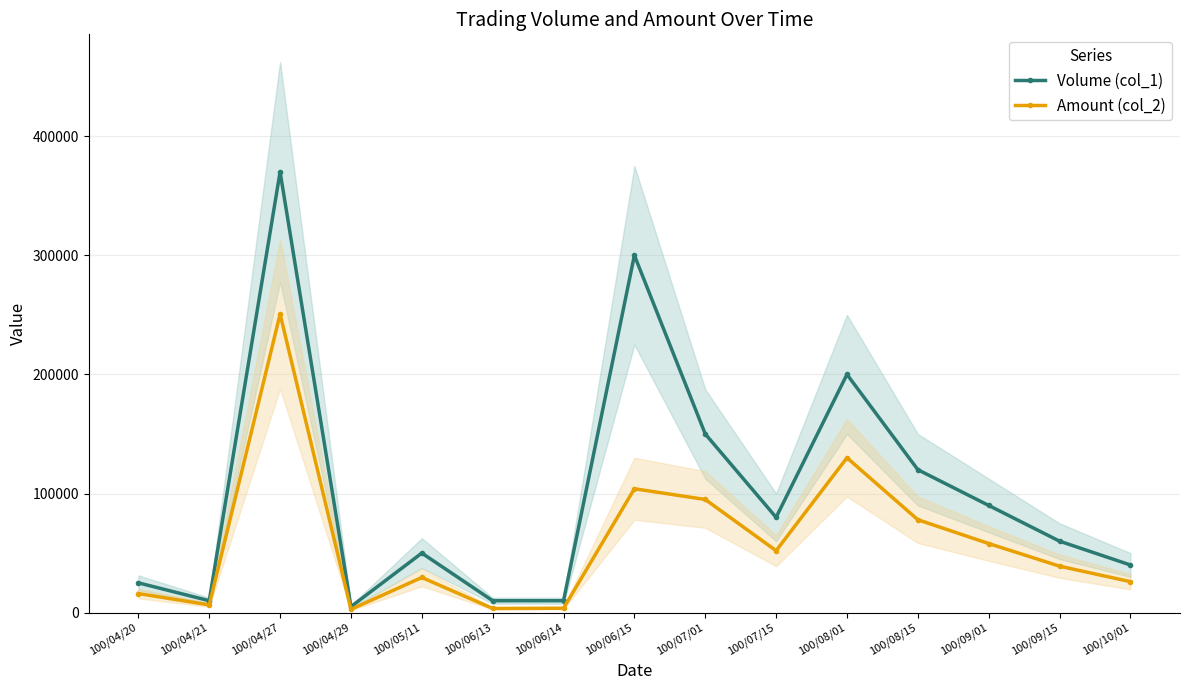

List the series in order of their peak value, highest first.

Volume (col_1), Amount (col_2)